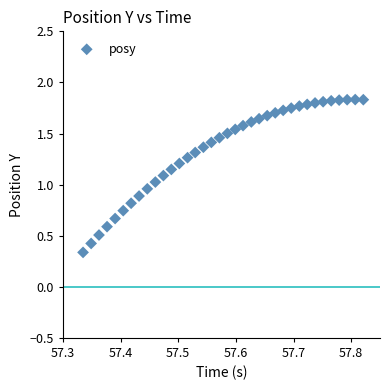

What is the range of X values (max minus min)?

0.5